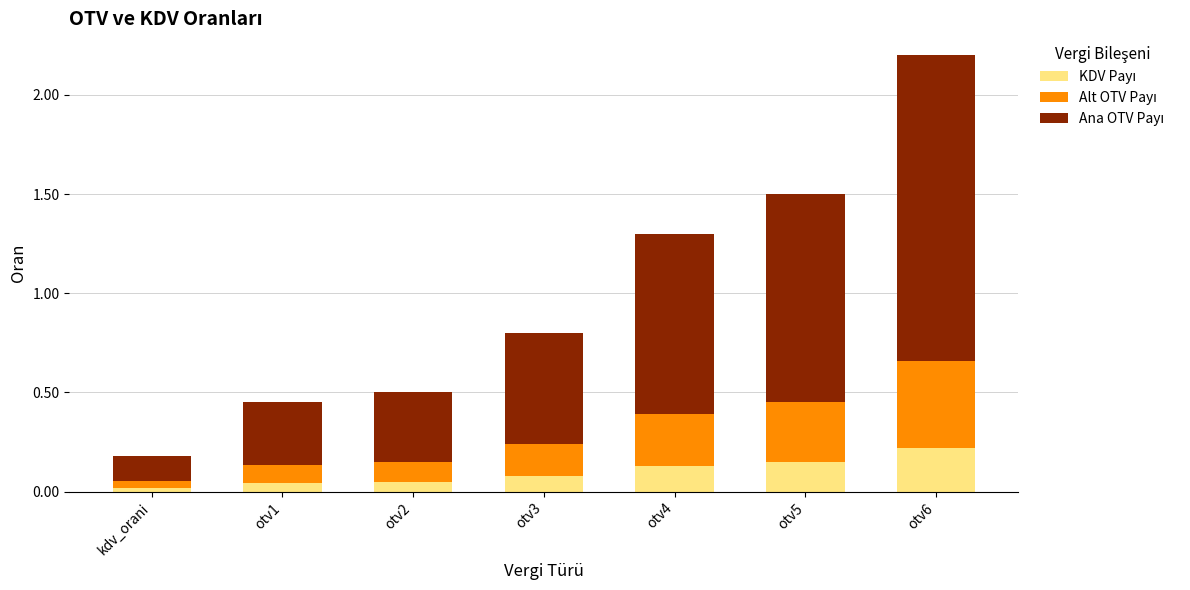

At which category is the sum across all series the highest?

otv6